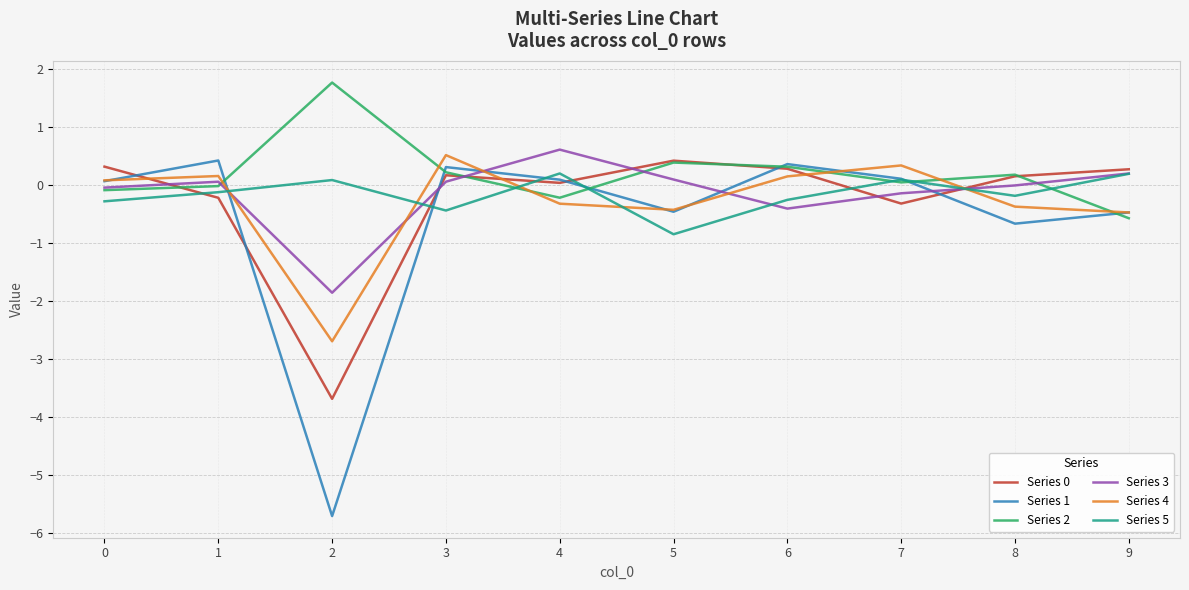

Is it true that Series 1 equals -5.7 at 2?

True